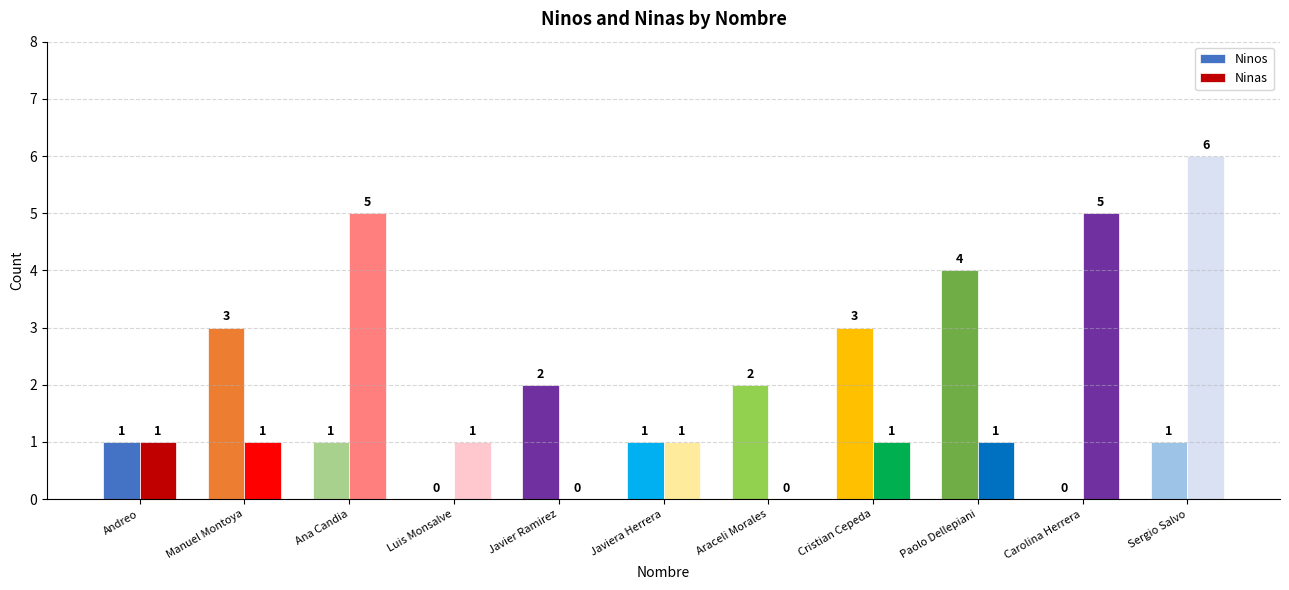

How many values in Ninos are above zero?

9